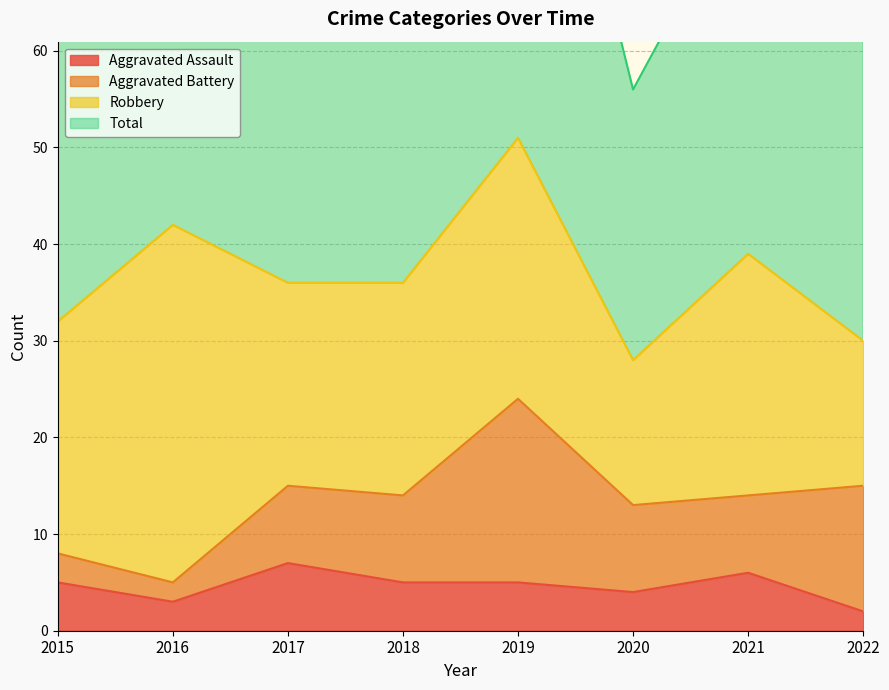

What is the spread (max minus min) of values at 2020?

52